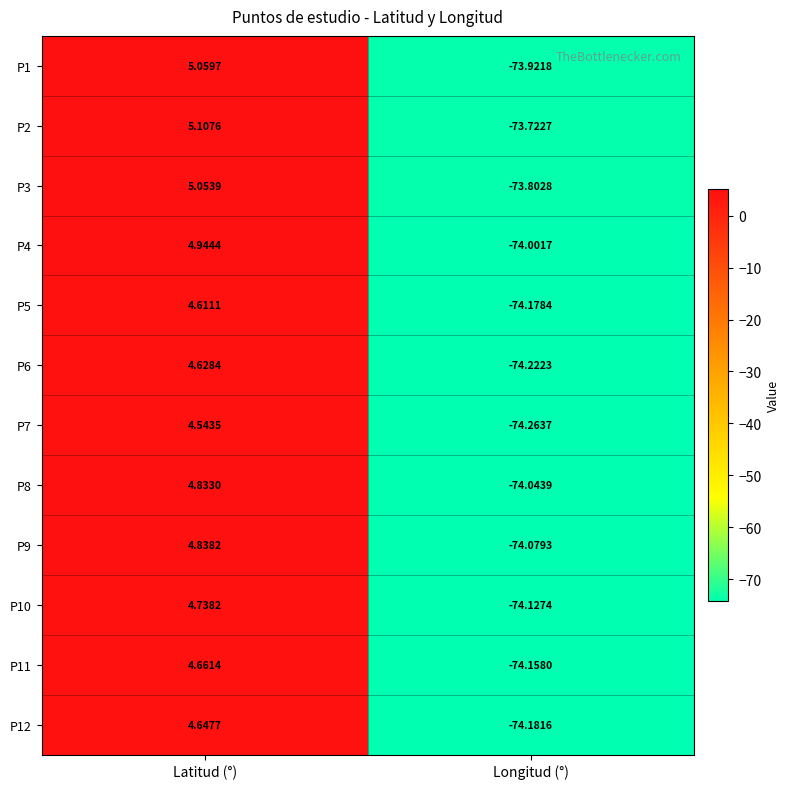

Rank the categories by P8 value from highest to lowest.

Latitud (°), Longitud (°)